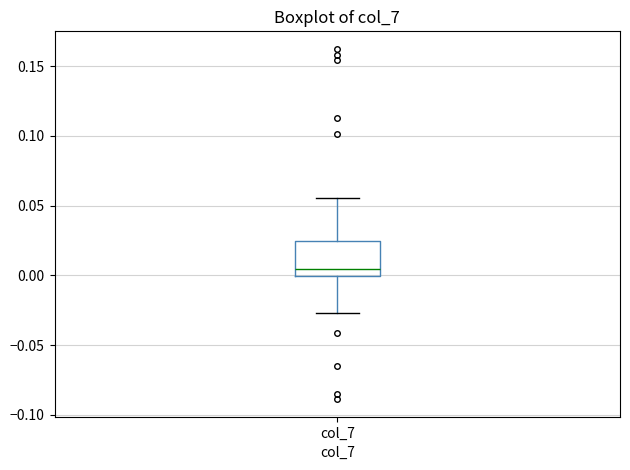

Where does the lower whisker of the box for col_7 end on the y-axis? The values are not printed on the chart, so give them approximately, as read against the axis.

-0.025